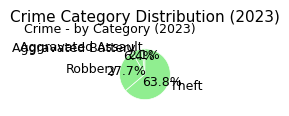

Which has a higher value, Robbery or Aggravated Battery?

Robbery